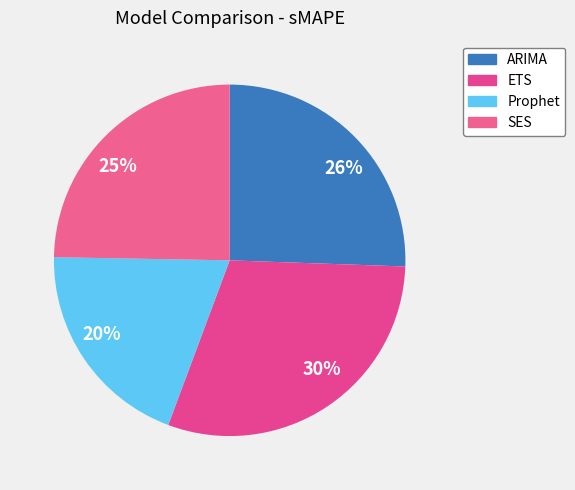

Is it true that ARIMA is 26% of the pie?

True